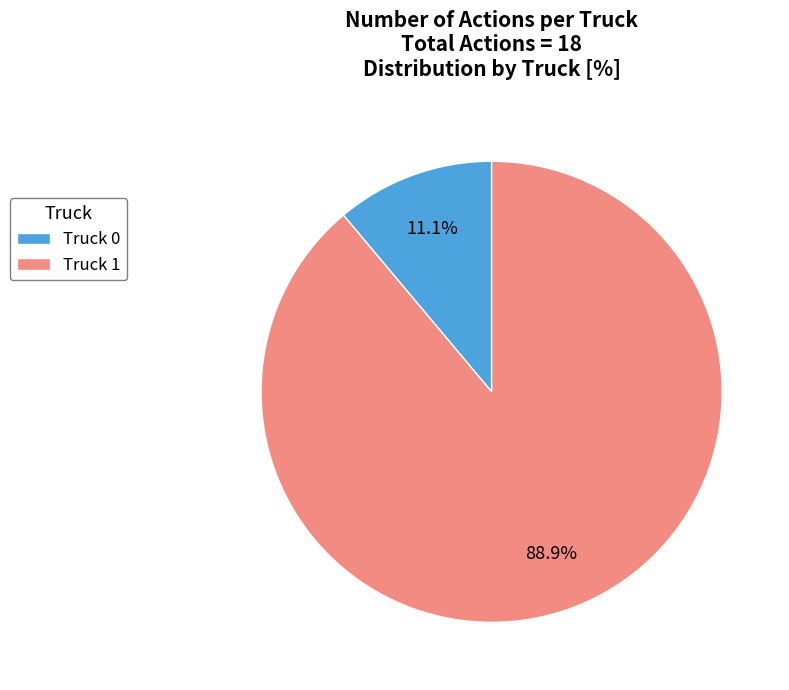

Which category has the biggest portion of the pie?

Truck 1